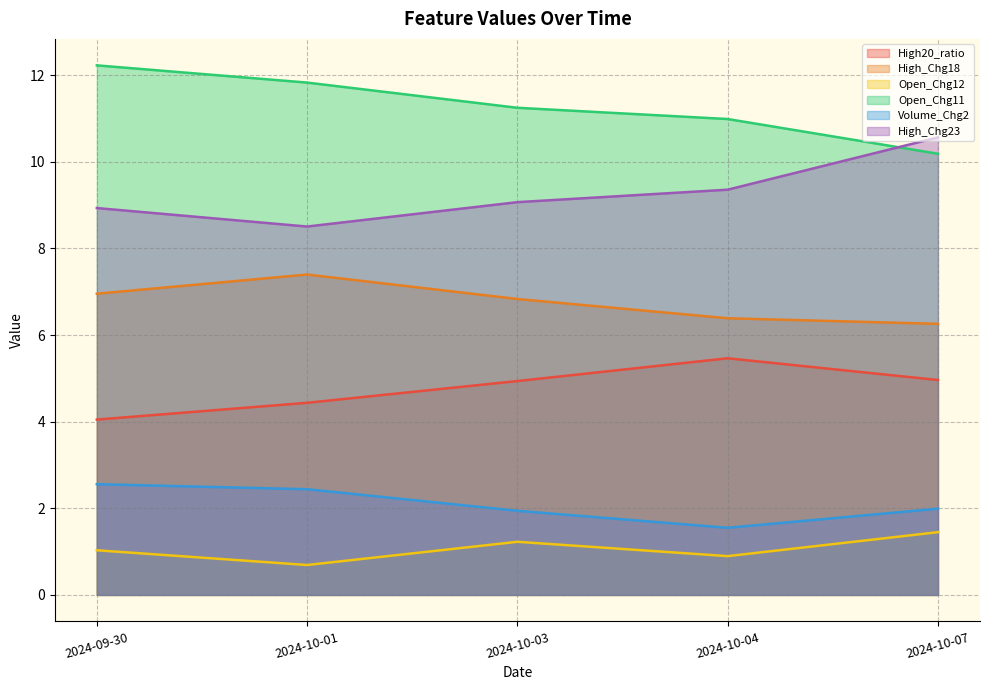

True or false: High20_ratio and High_Chg18 cross at least once.

False